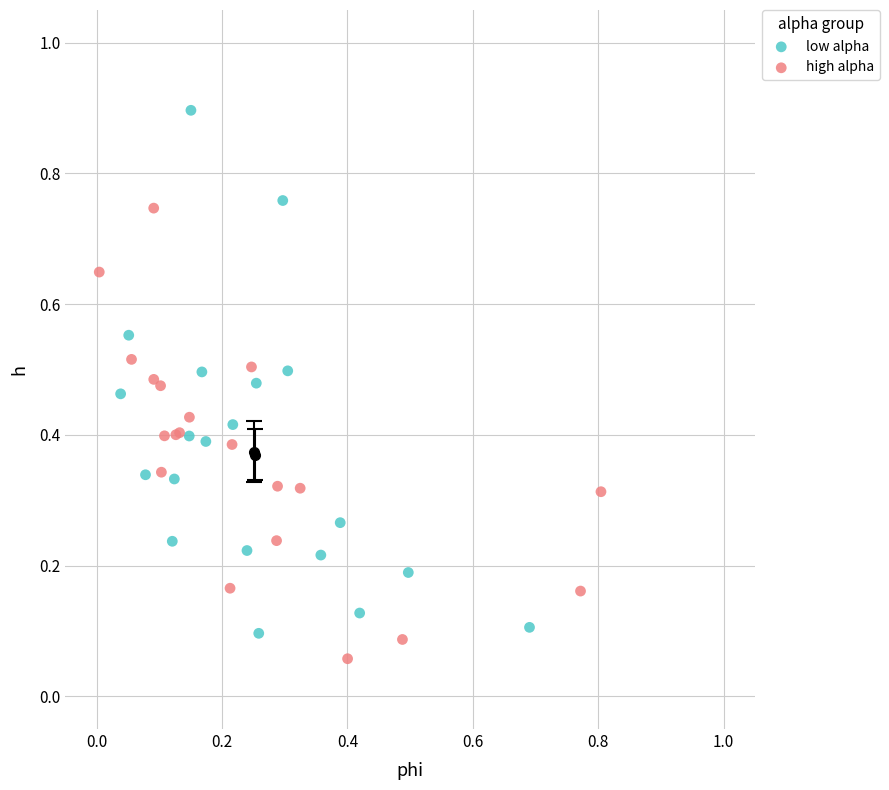

Which series has the largest Y range (max minus min)?

low alpha